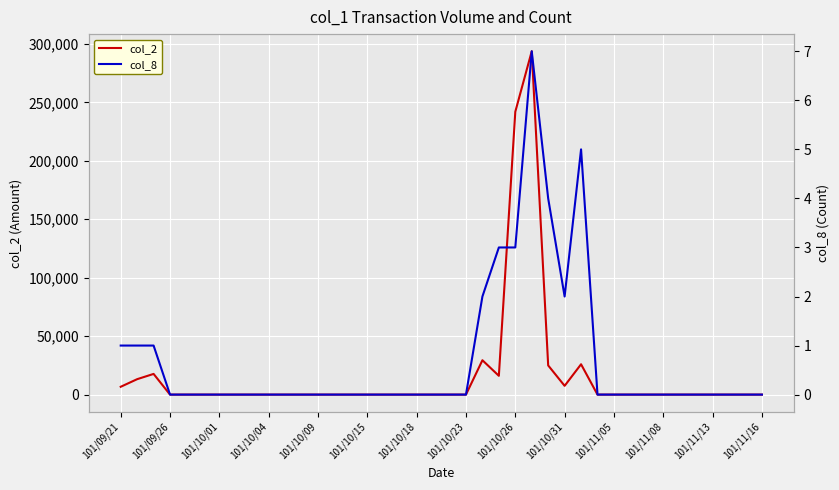

At how many categories does at least one series exceed 186496?

2